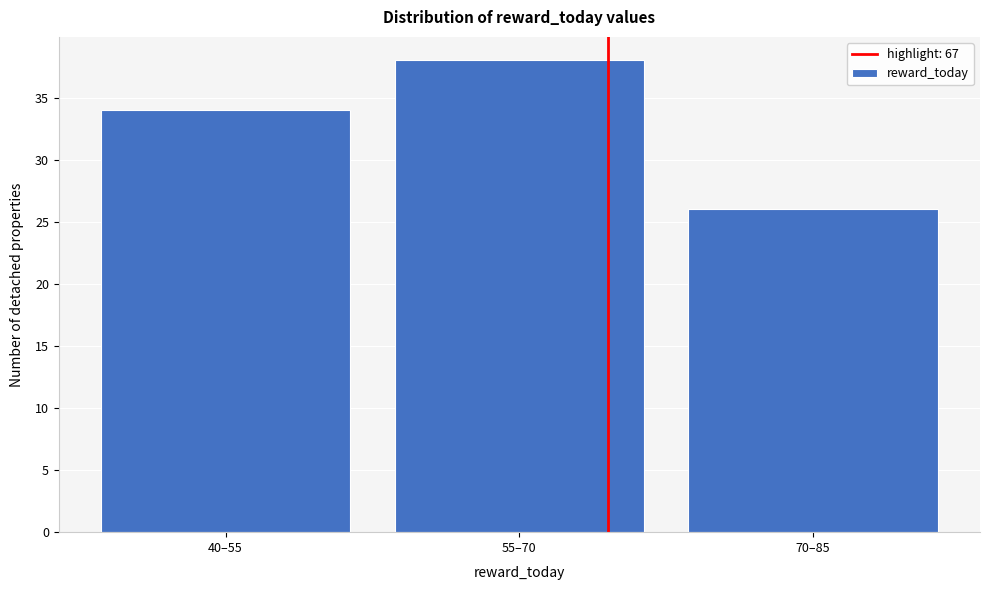

Reading left to right, list all the values displayed in this chart.

40–55=34	55–70=38	70–85=26